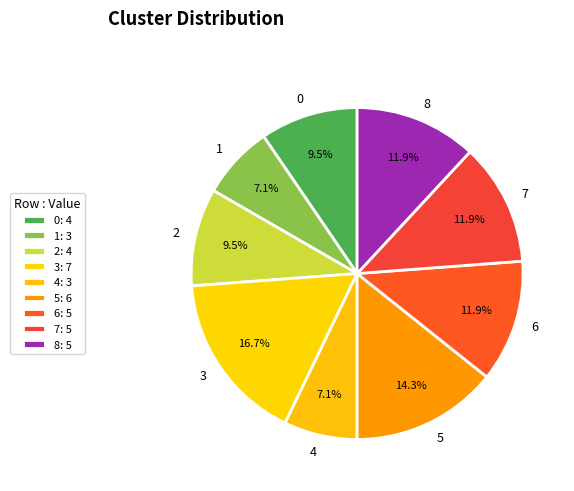

How many slices are in this pie chart?

9